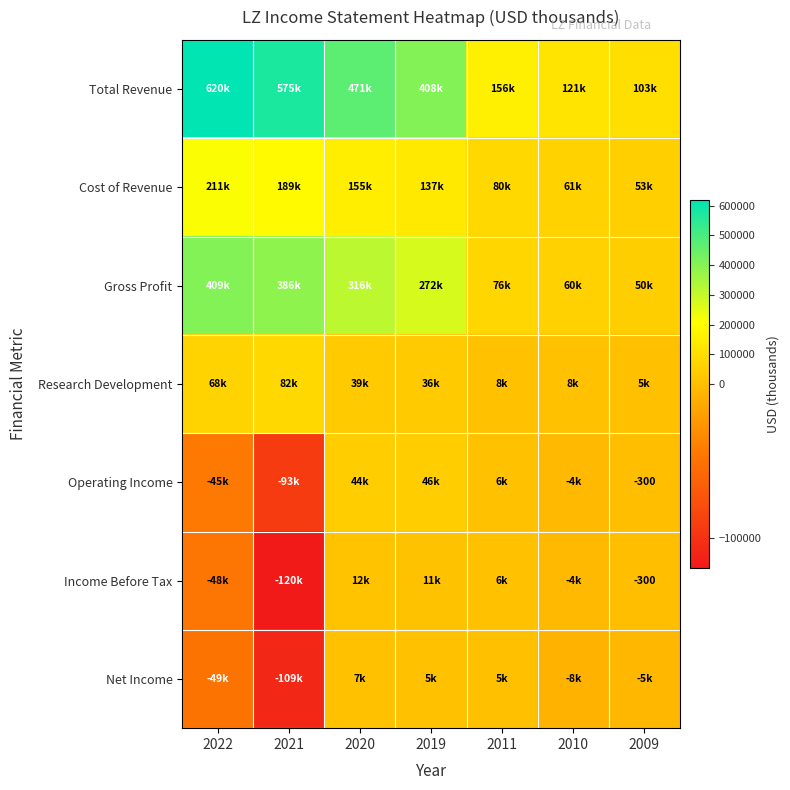

Which series has the largest total across all categories?

Total Revenue